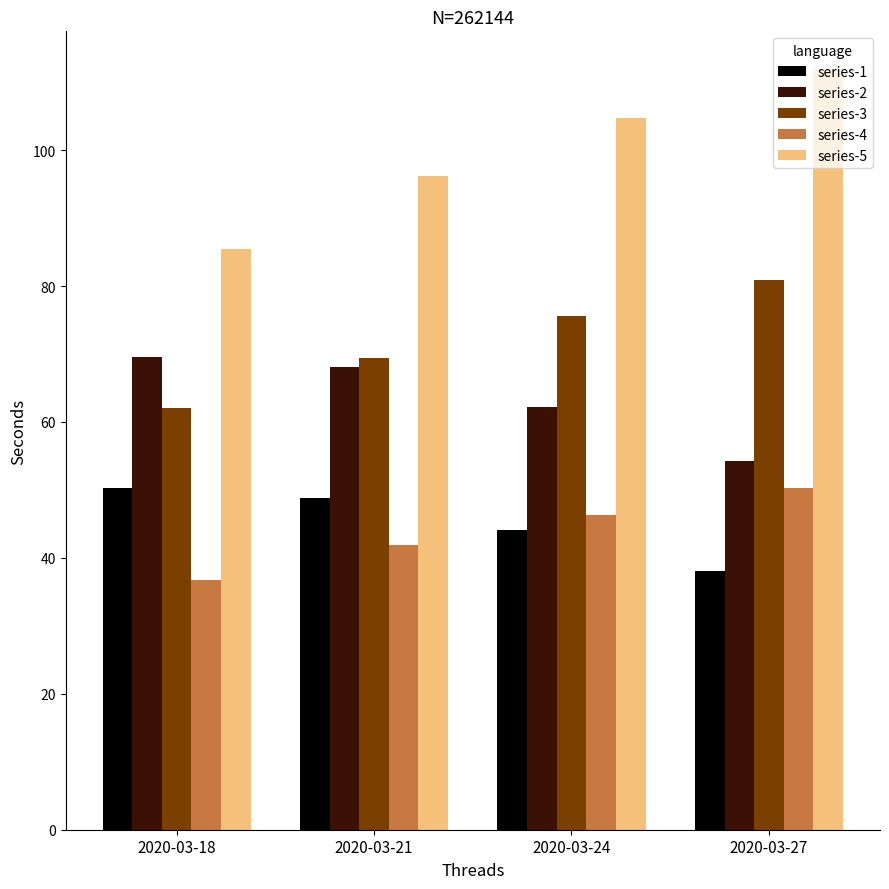

Reading left to right, extract all data points from this chart.

series-1: 2020-03-18=50.2	2020-03-21=48.8	2020-03-24=44.2	2020-03-27=38.0
series-2: 2020-03-18=69.5	2020-03-21=68.1	2020-03-24=62.1	2020-03-27=54.2
series-3: 2020-03-18=62.0	2020-03-21=69.4	2020-03-24=75.6	2020-03-27=80.9
series-4: 2020-03-18=36.7	2020-03-21=41.8	2020-03-24=46.3	2020-03-27=50.4
series-5: 2020-03-18=85.4	2020-03-21=96.2	2020-03-24=104.8	2020-03-27=111.9